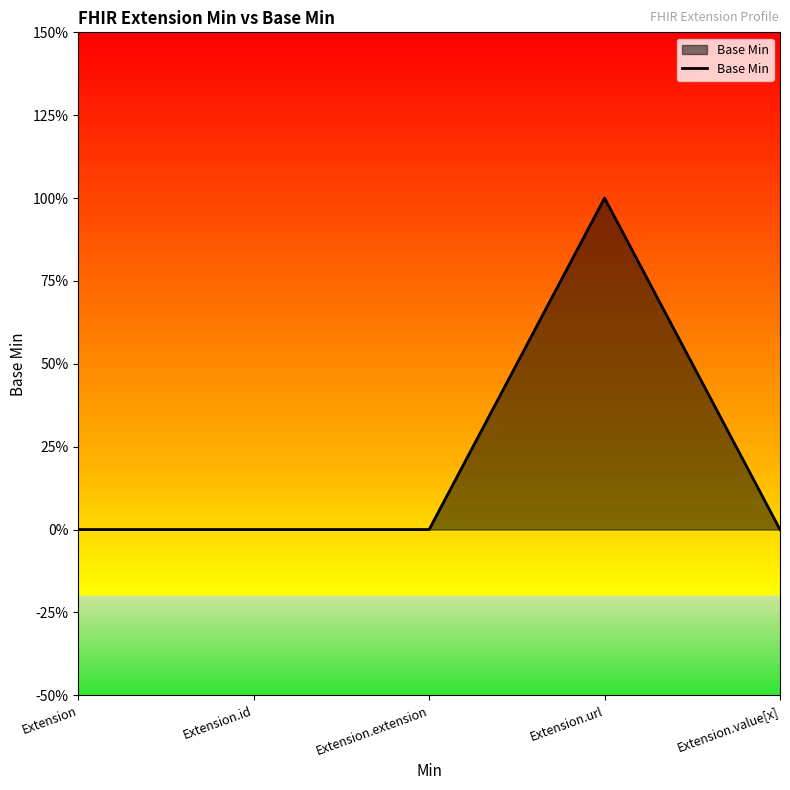

Which label corresponds to the largest value in the chart?

Extension.url